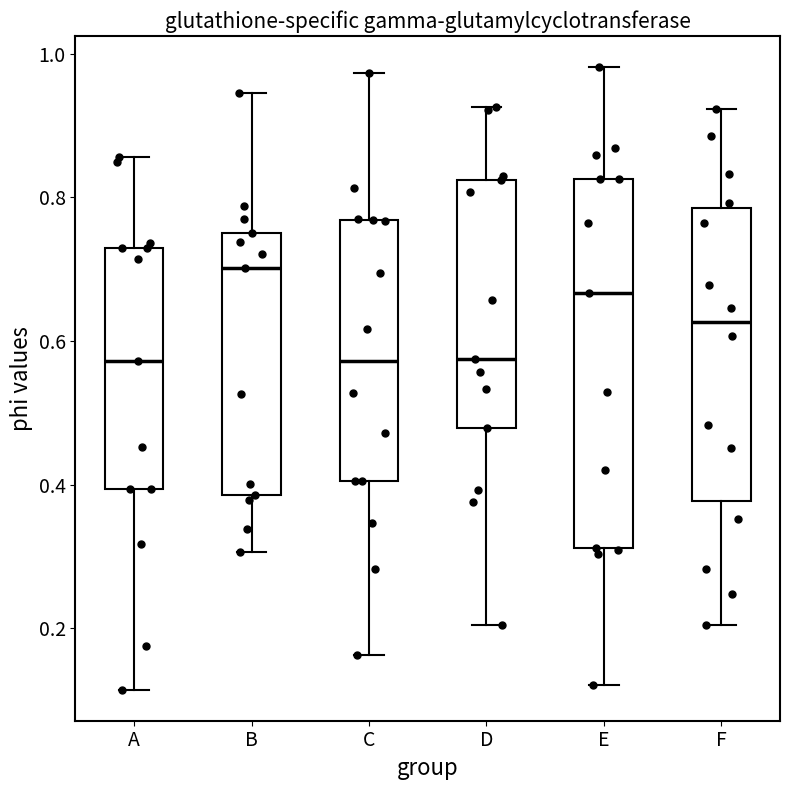

Where is the lower edge of the box for C on the y-axis? The values are not printed on the chart, so give them approximately, as read against the axis.

0.40